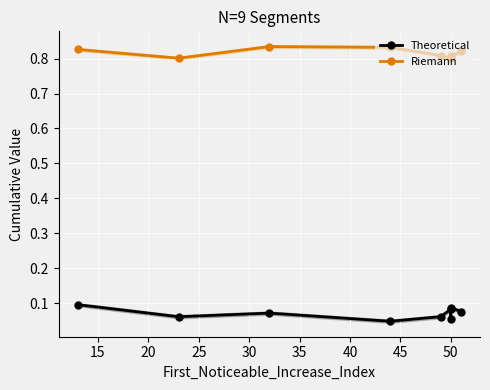

True or false: Theoretical and Riemann intersect in this chart.

False